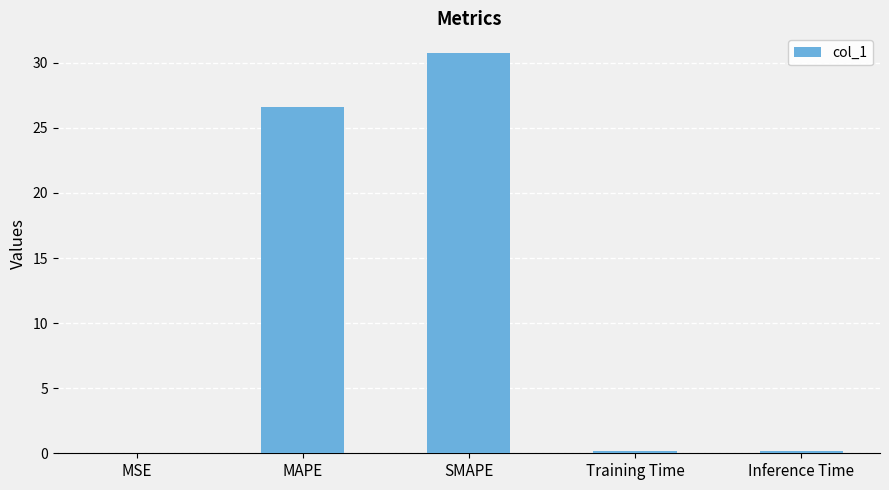

Which label corresponds to the largest value in the chart?

SMAPE